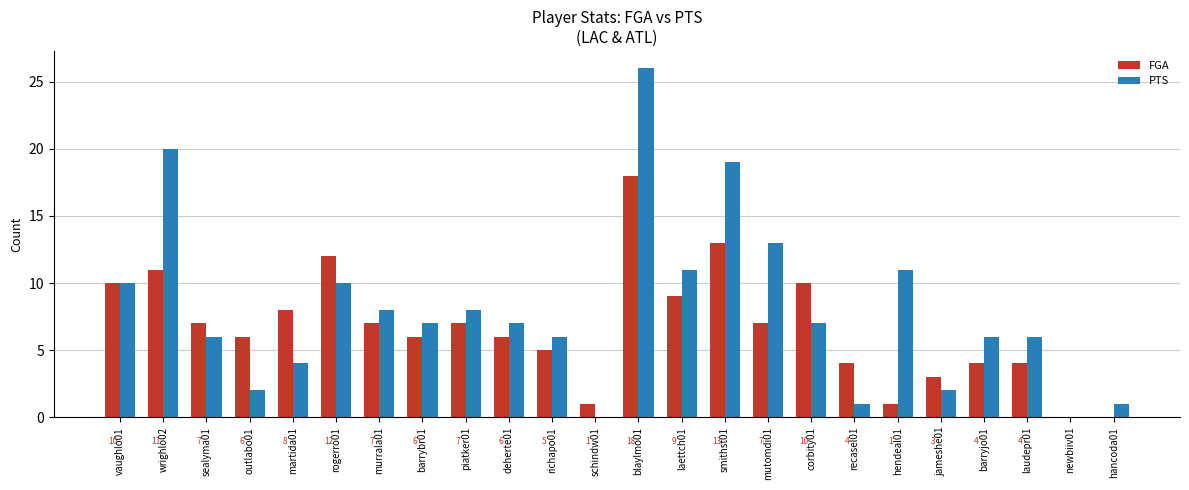

What is the highest value of the FGA series?

18